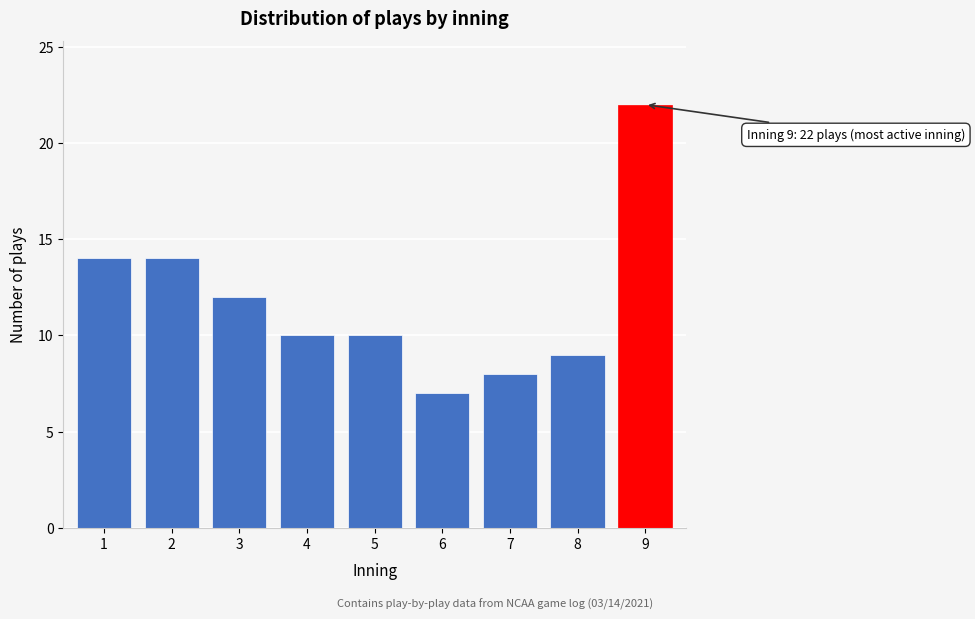

Reading left to right, extract all data points from this chart.

1=14	2=14	3=12	4=10	5=10	6=7	7=8	8=9	9=22